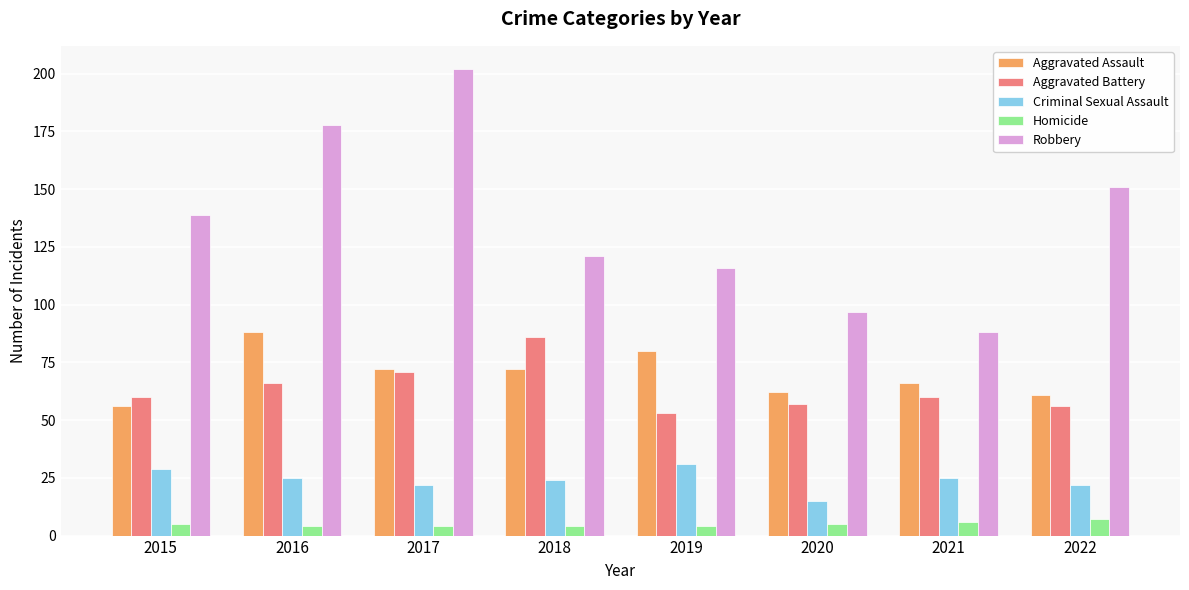

Reading left to right, list all the values displayed in this chart.

Aggravated Assault: 56	88	72	72	80	62	66	61
Aggravated Battery: 60	66	71	86	53	57	60	56
Criminal Sexual Assault: 29	25	22	24	31	15	25	22
Homicide: 5	4	4	4	4	5	6	7
Robbery: 139	178	202	121	116	97	88	151